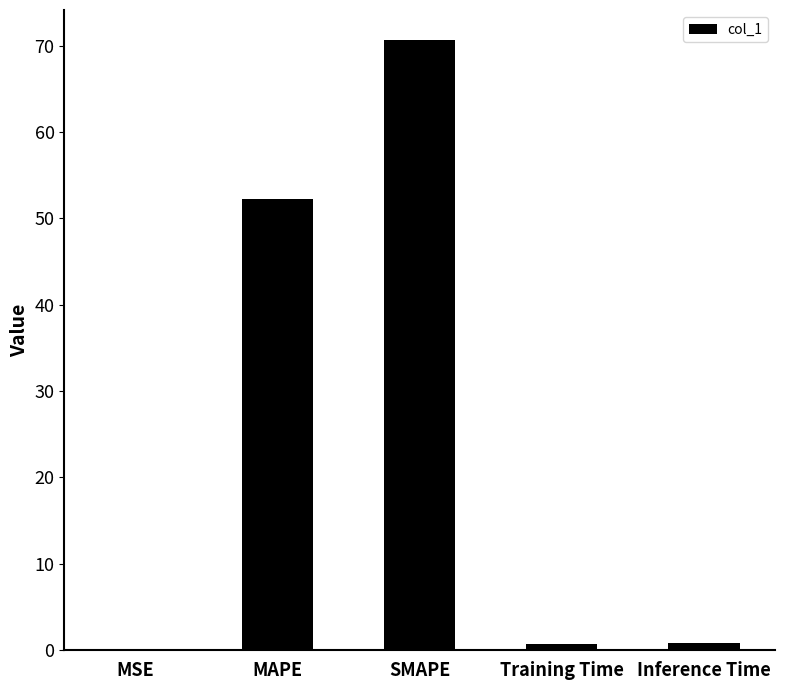

Between Inference Time and MSE, which is larger?

Inference Time